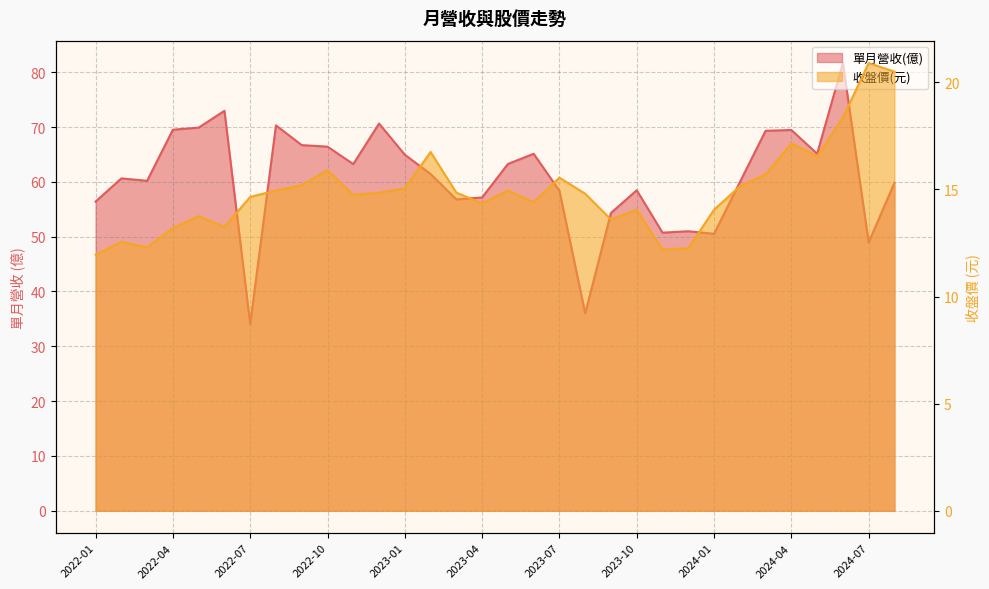

Where is the first local minimum for 收盤價?

2022-03